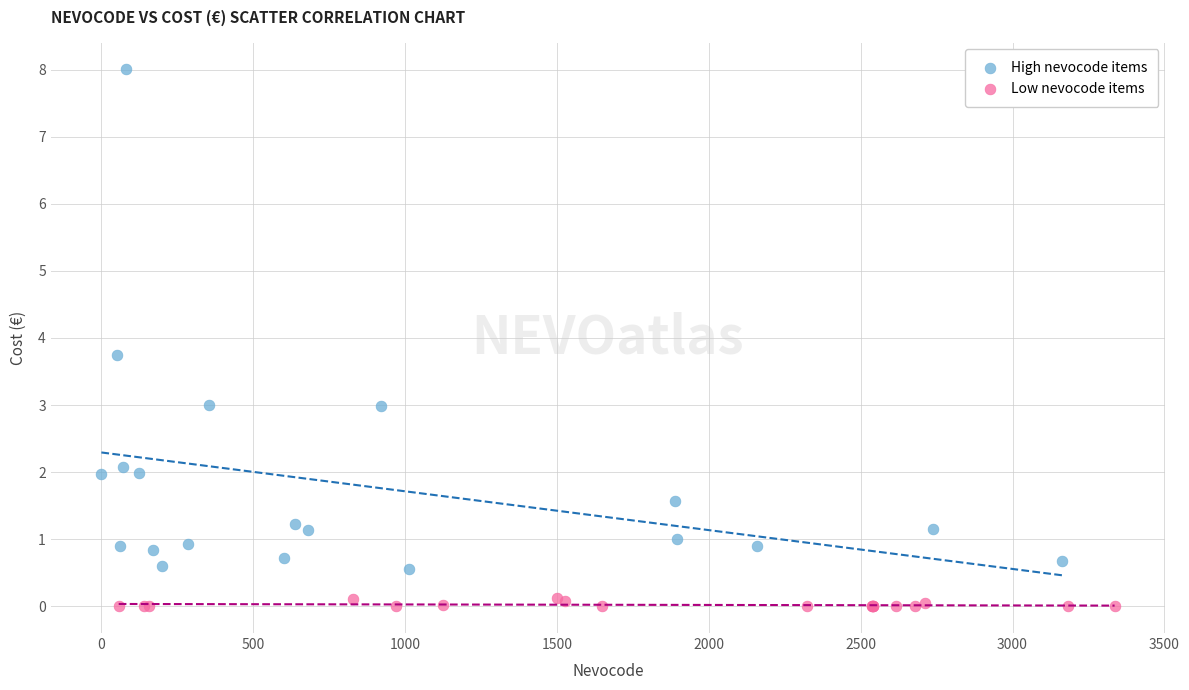

Which series reaches the maximum Y coordinate?

High nevocode items